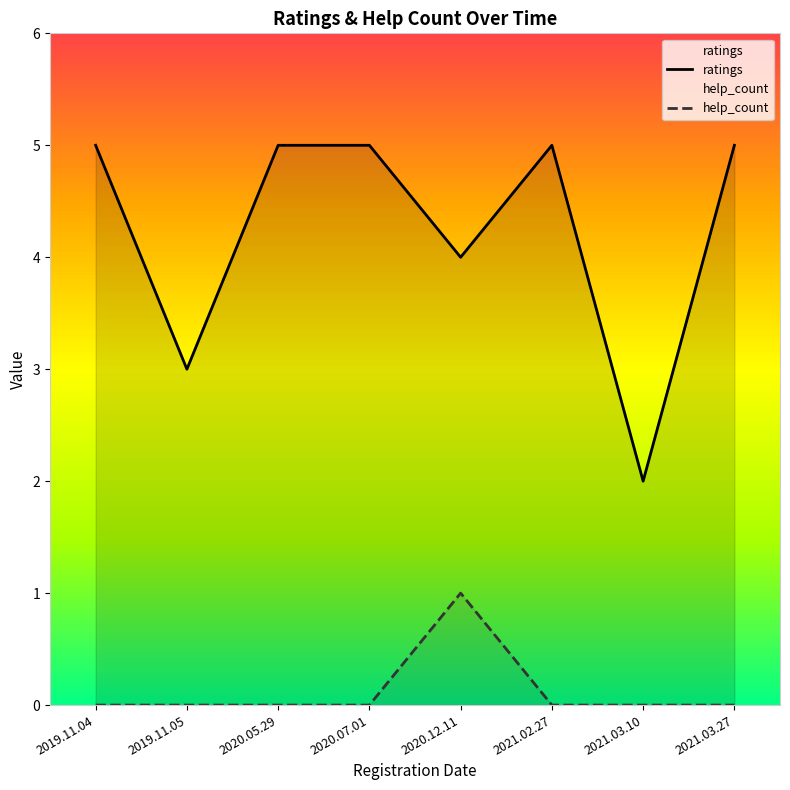

True or false: help_count and ratings cross at least once.

False